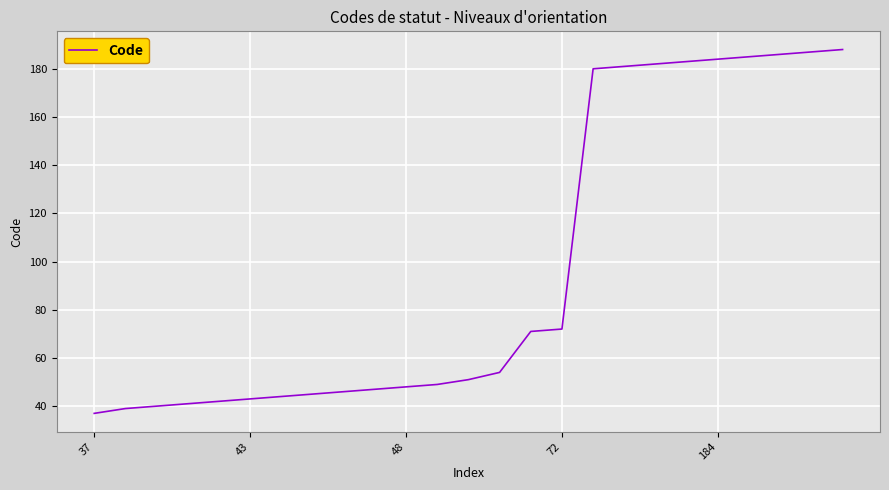

What is the maximum value shown in the chart?

188